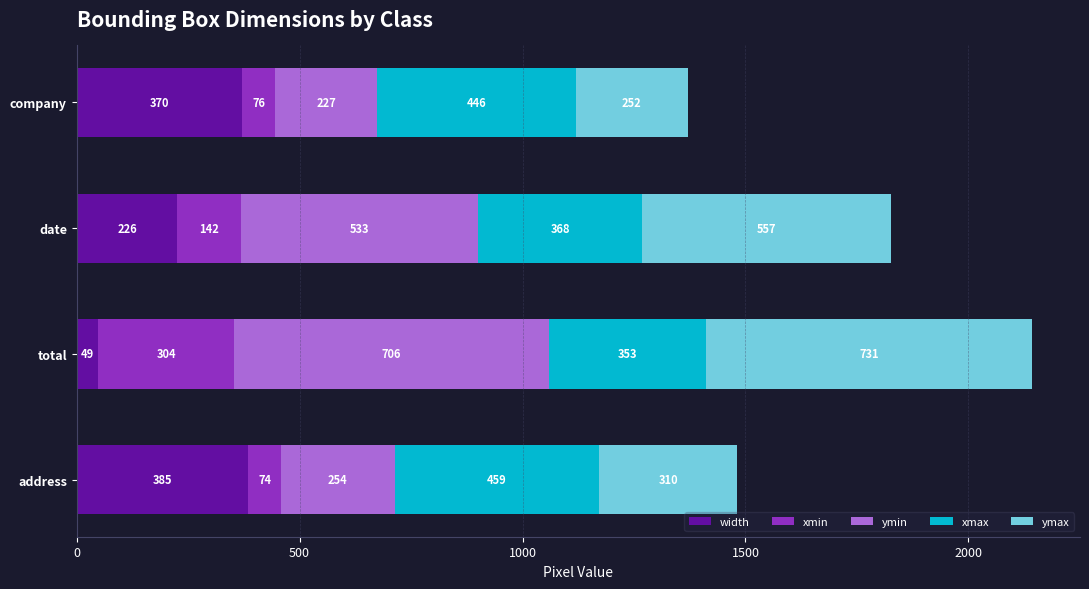

Rank the categories by width value from lowest to highest.

total, date, company, address